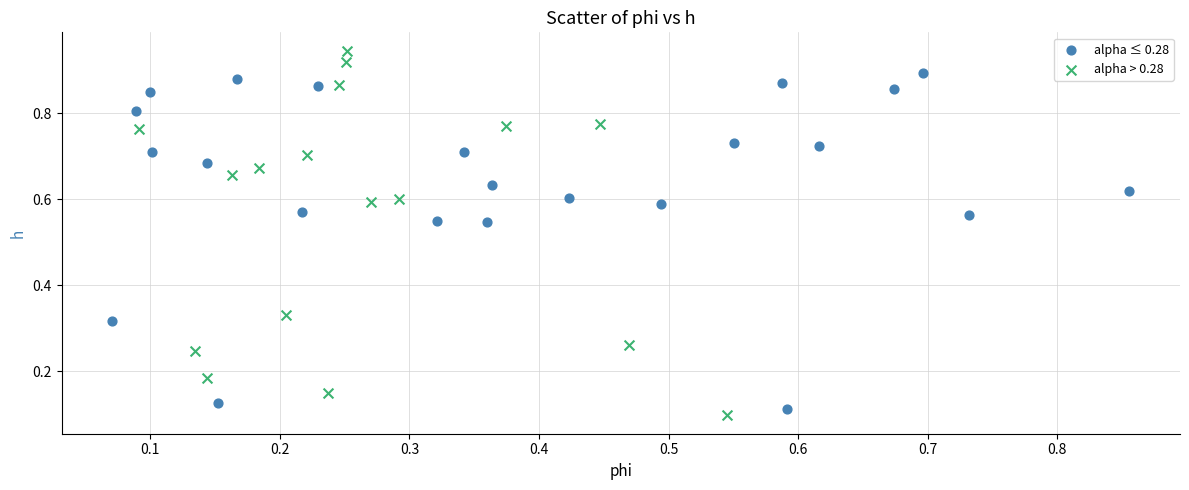

Which series has the largest Y range (max minus min)?

alpha > 0.28